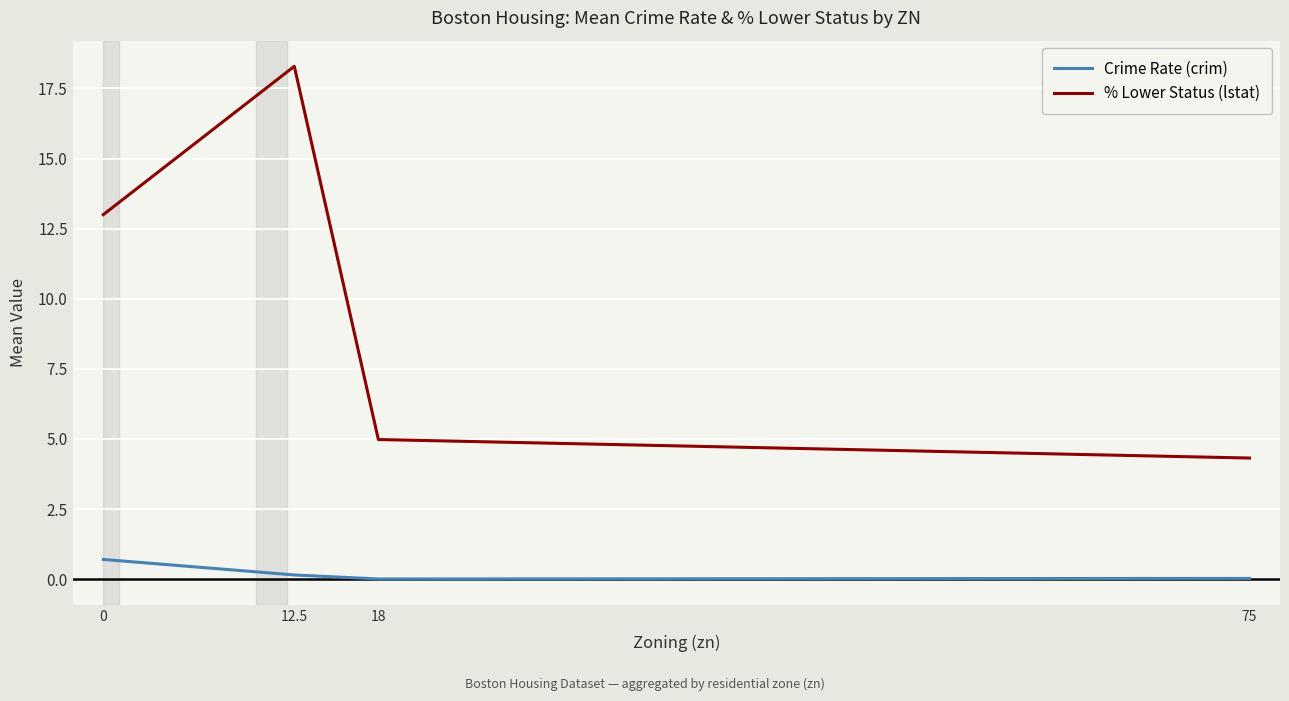

True or false: % Lower Status (lstat) has more than 1 points higher than both neighbors.

False